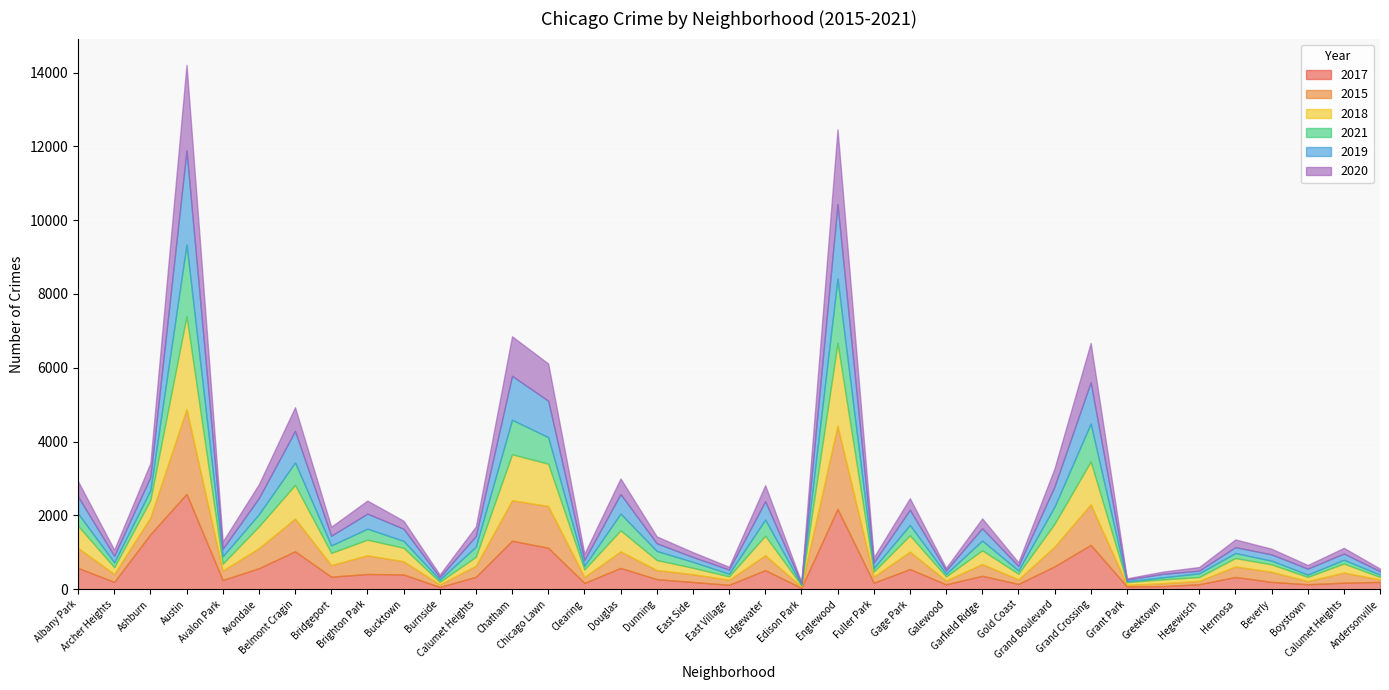

At how many categories does at least one series exceed 788?

7